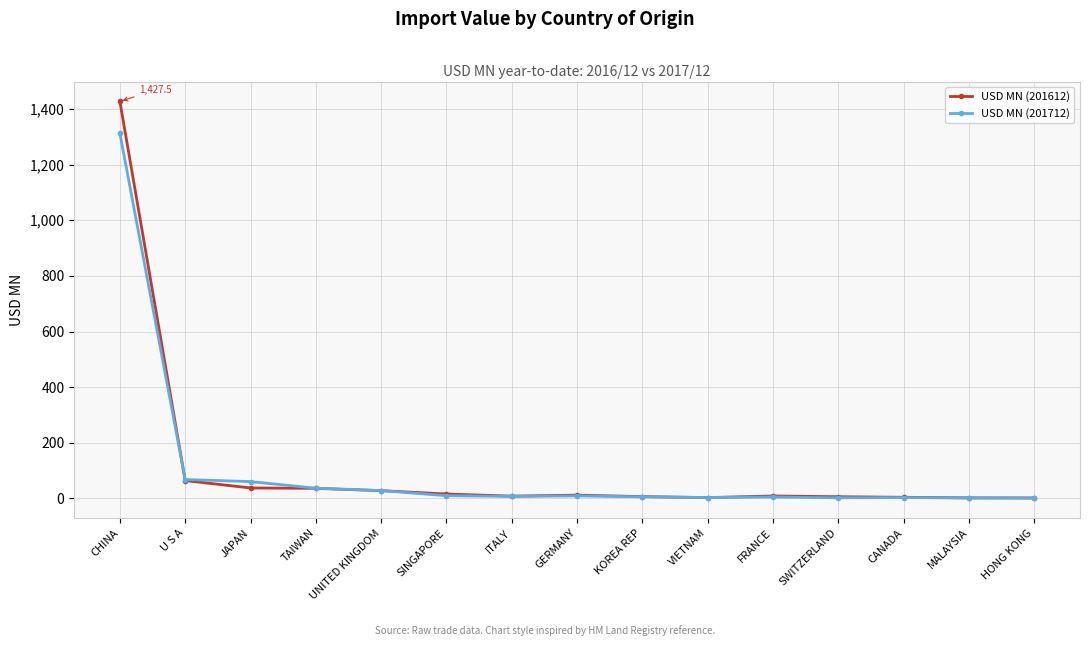

What are all the series names shown in the legend?

USD MN (201612), USD MN (201712)